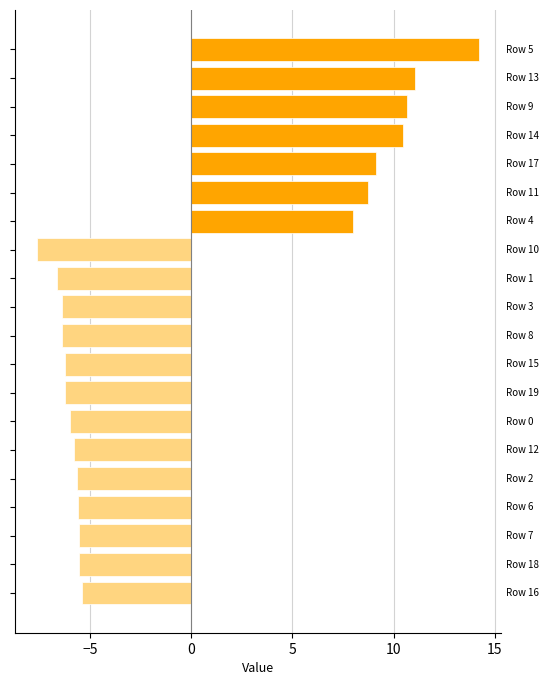

What is the difference between the second highest and minimum values?

18.7